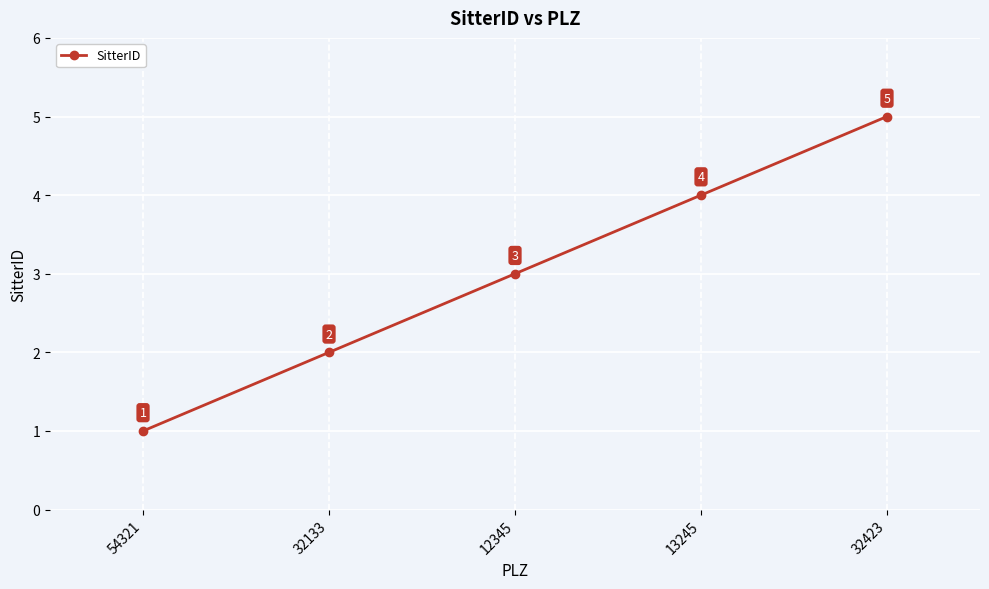

What is the change in value from 32133 to 32423?

+3